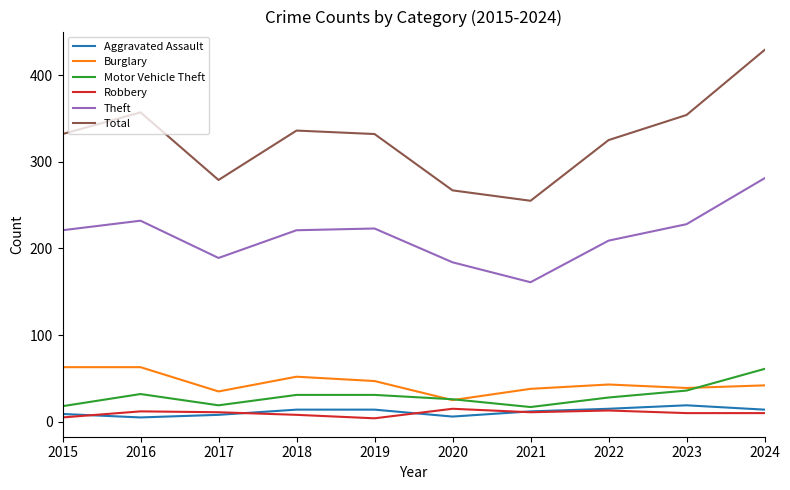

Where is the first local maximum for Motor Vehicle Theft?

2016